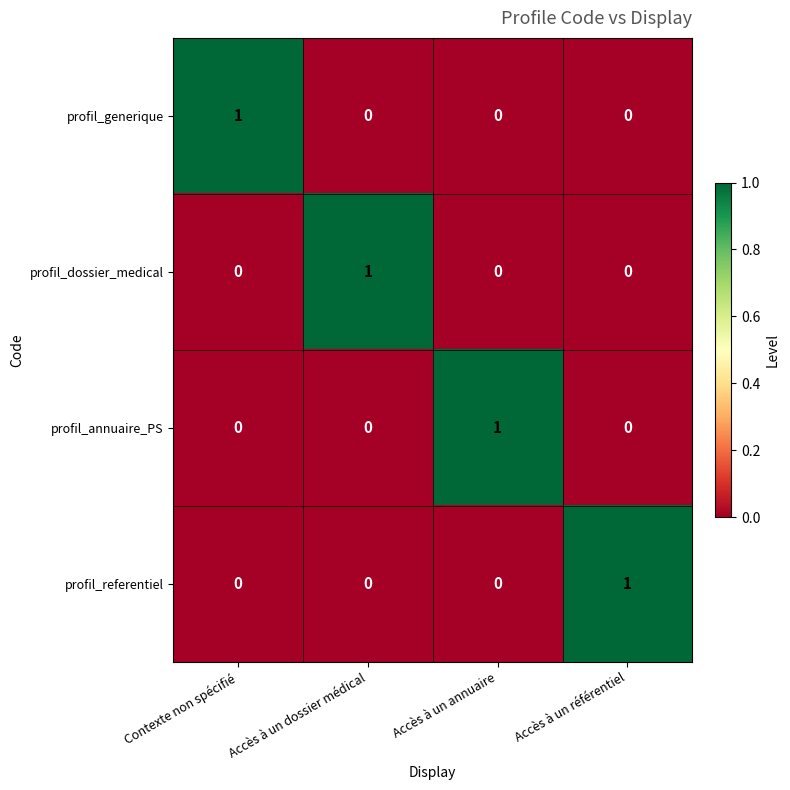

How many profil_annuaire_PS values are between 0 and 1?

4